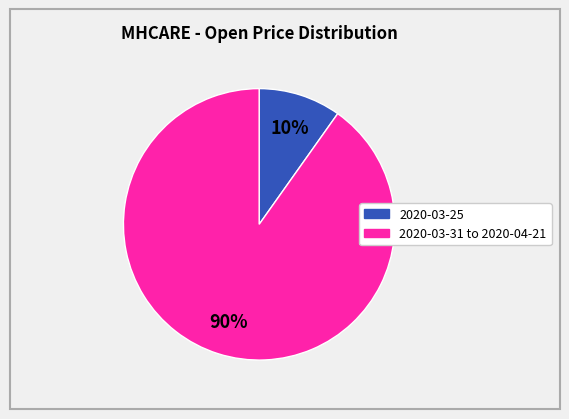

Is there any slice that represents more than half of the pie?

Yes